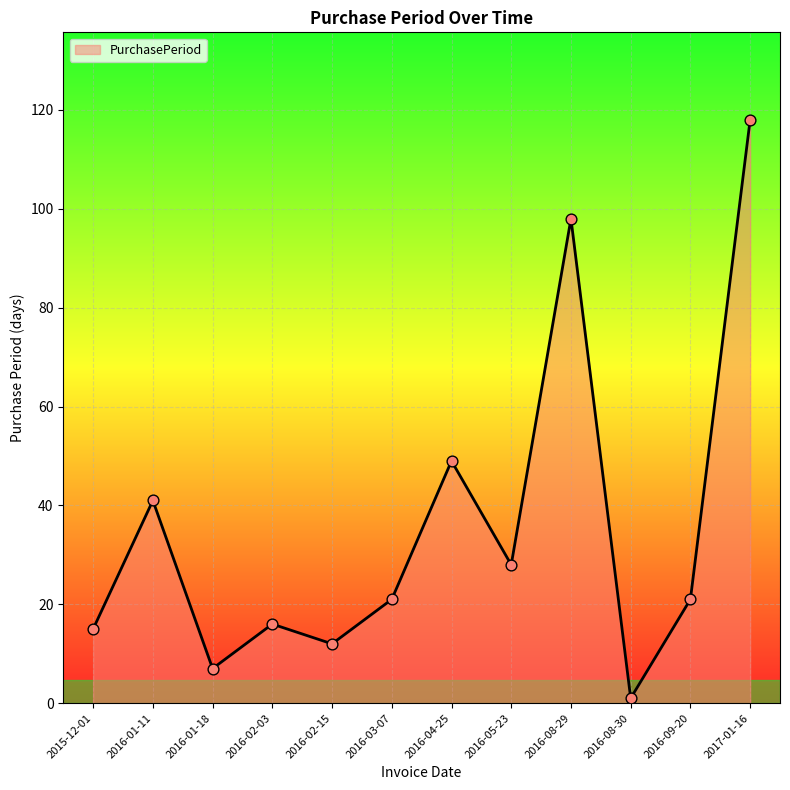

What is the change in value from 2016-01-18 to 2016-08-29?

+91